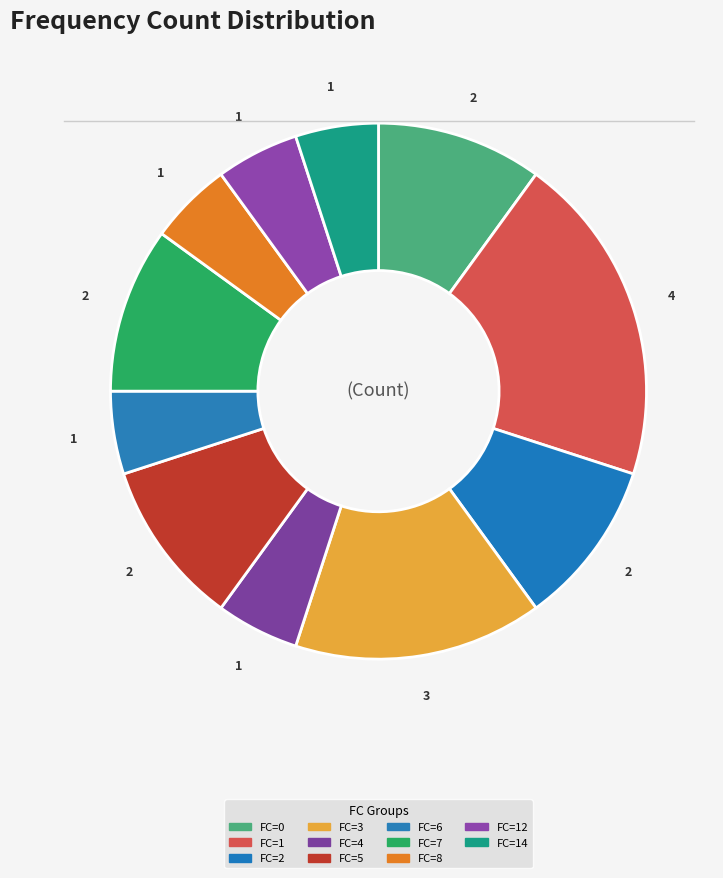

How many segments does this pie chart have?

11